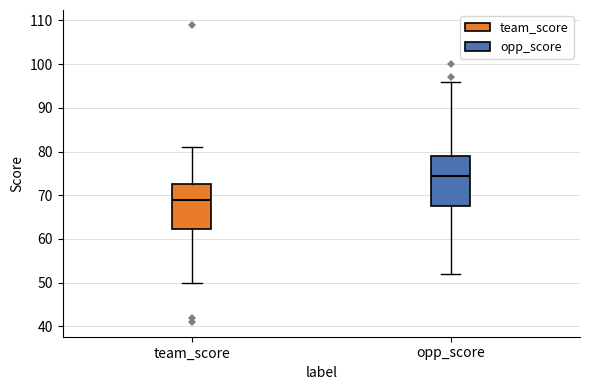

Reading left to right, transcribe this box plot: for each box, give where its median line is, the range the box spans, and where its two whiskers end, as read against the y-axis. The values are not printed on the chart, so give them approximately, as read against the axis.

team_score: median 69, box 62 to 73, whiskers 50 to 81
opp_score: median 75, box 68 to 79, whiskers 52 to 96